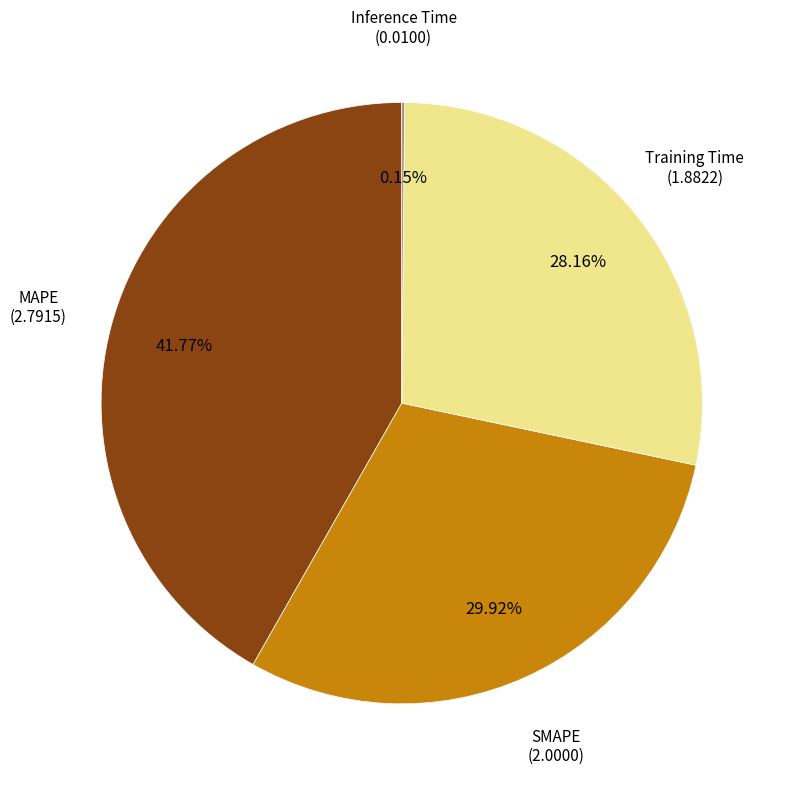

Does any single category account for the majority?

No